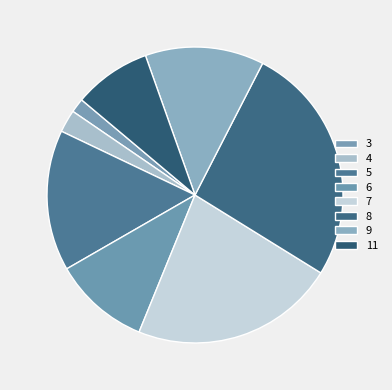

To the nearest percent, what percentage of the pie is 8?

26%